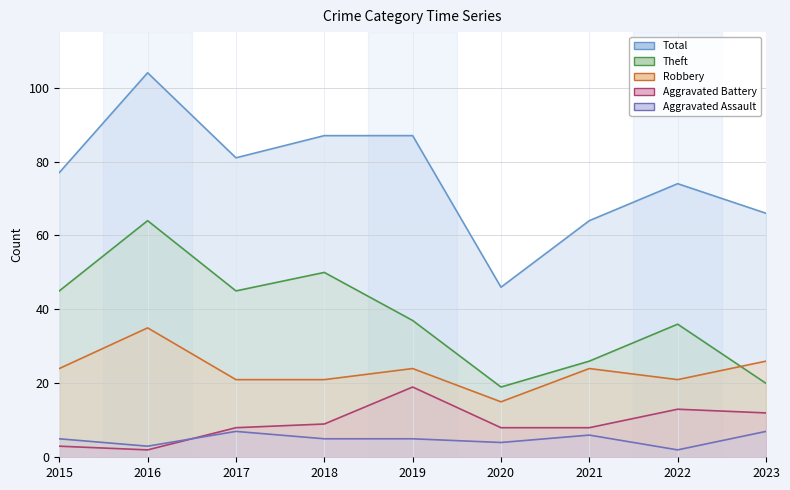

At which label does Robbery first exceed 24?

2016